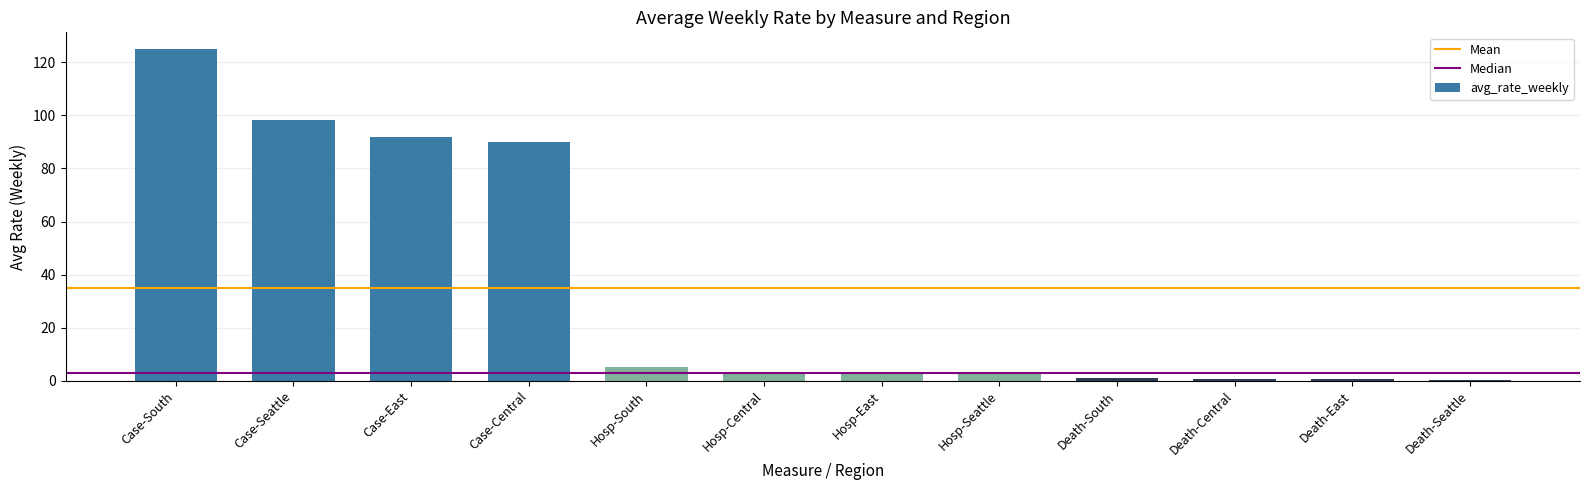

Between Death-East and Case-East, which is larger?

Case-East